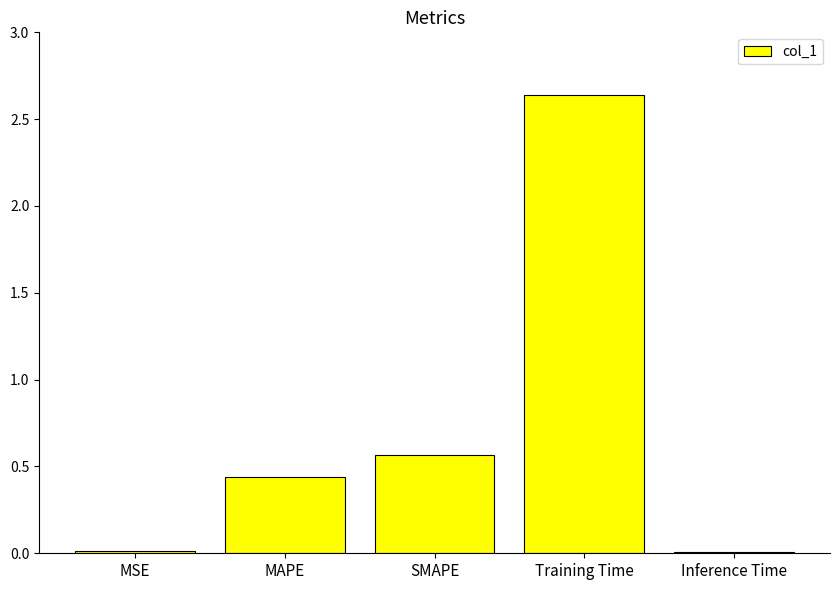

At which label is the value closest to 1?

SMAPE